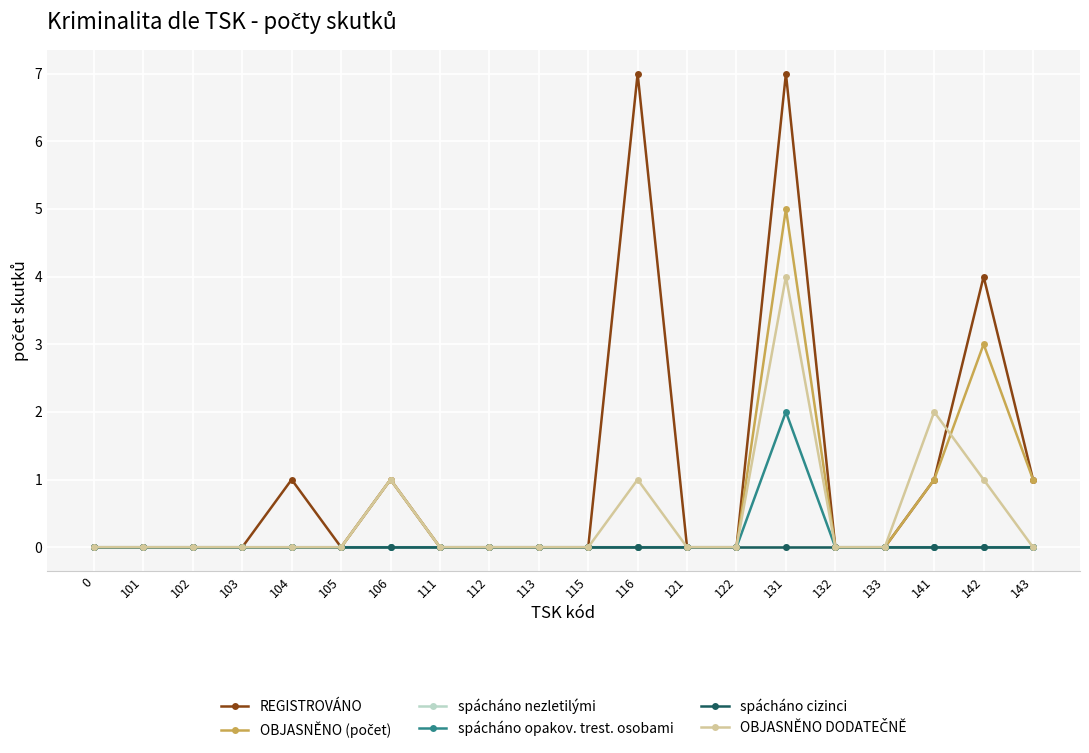

Which series changed the most between 104 and 112?

REGISTROVÁNO